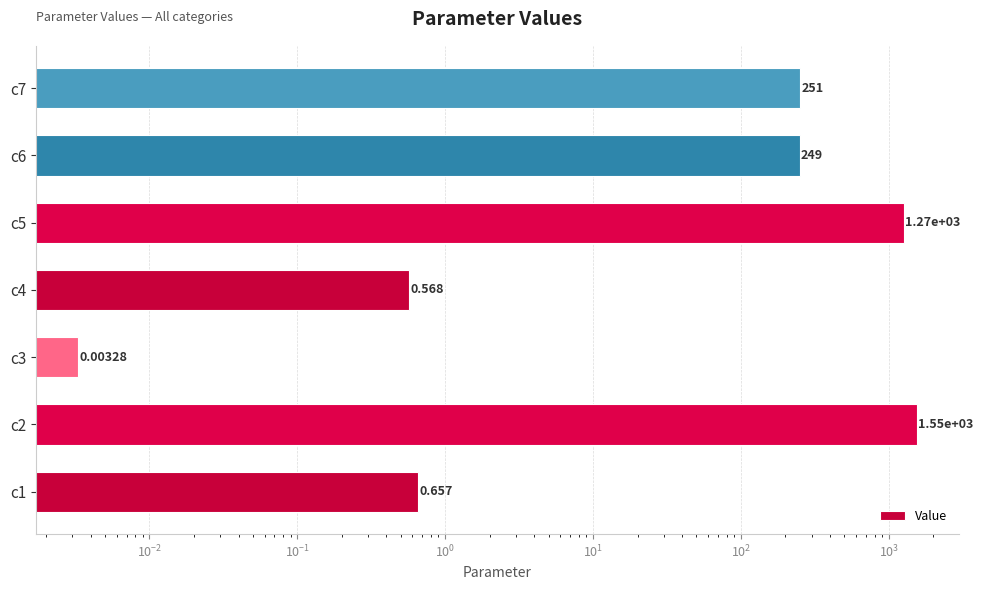

How many distinct data groups are displayed?

1